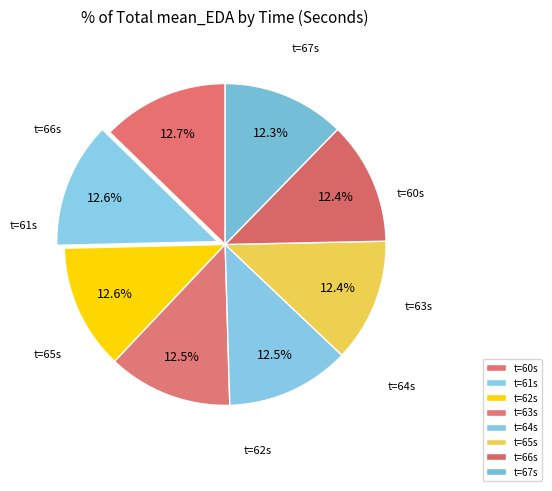

Rank the categories by value from lowest to highest.

67, 66, 65, 64, 63, 62, 61, 60